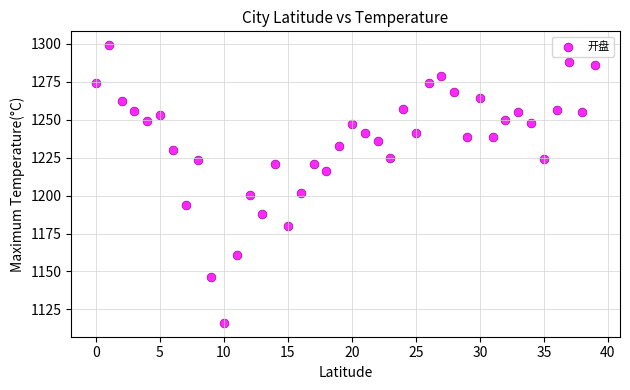

What is the range of Y values (max minus min)?

183.0